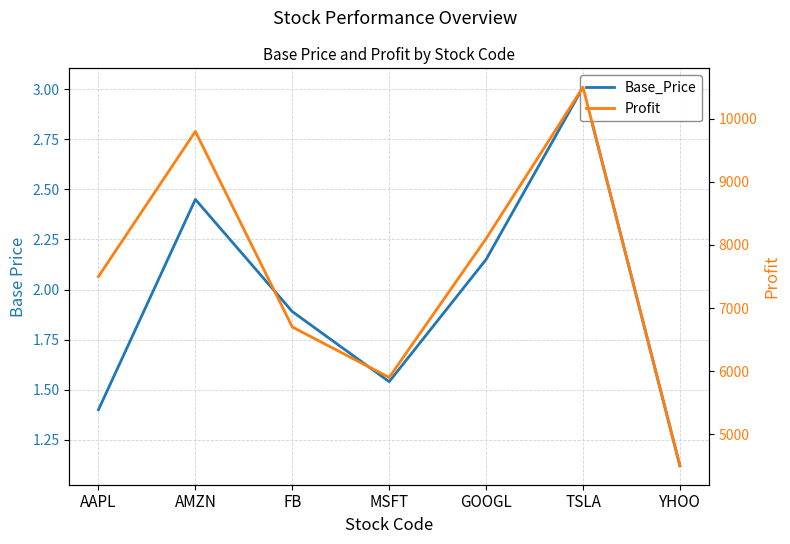

What is the sum of the Base_Price values at MSFT and YHOO?

2.7